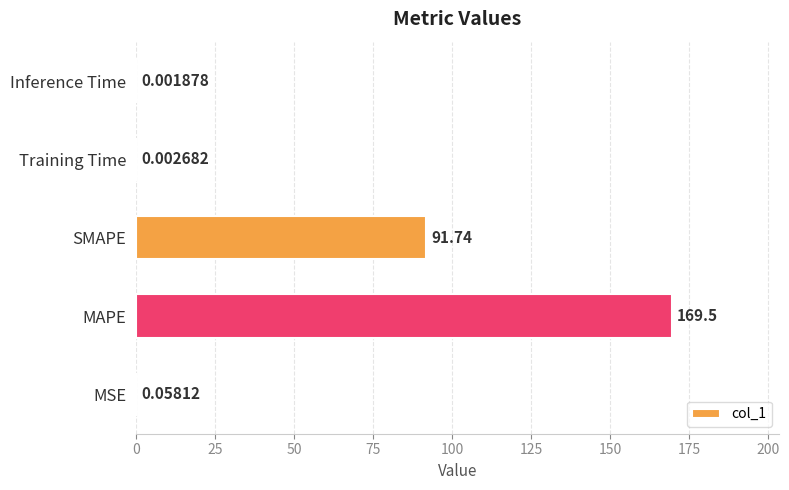

Which has a higher value, Training Time or SMAPE?

SMAPE